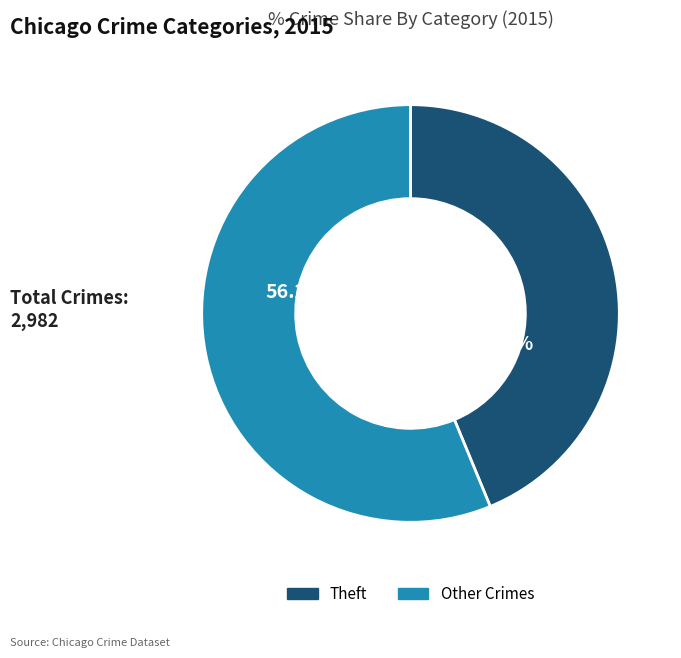

Is there any slice that represents more than half of the pie?

Yes